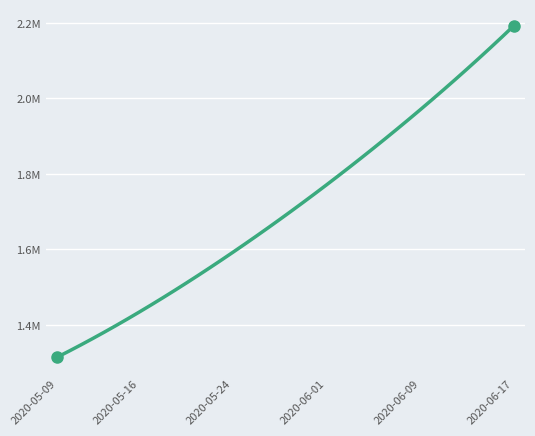

Does the chart have visible grid lines?

Yes